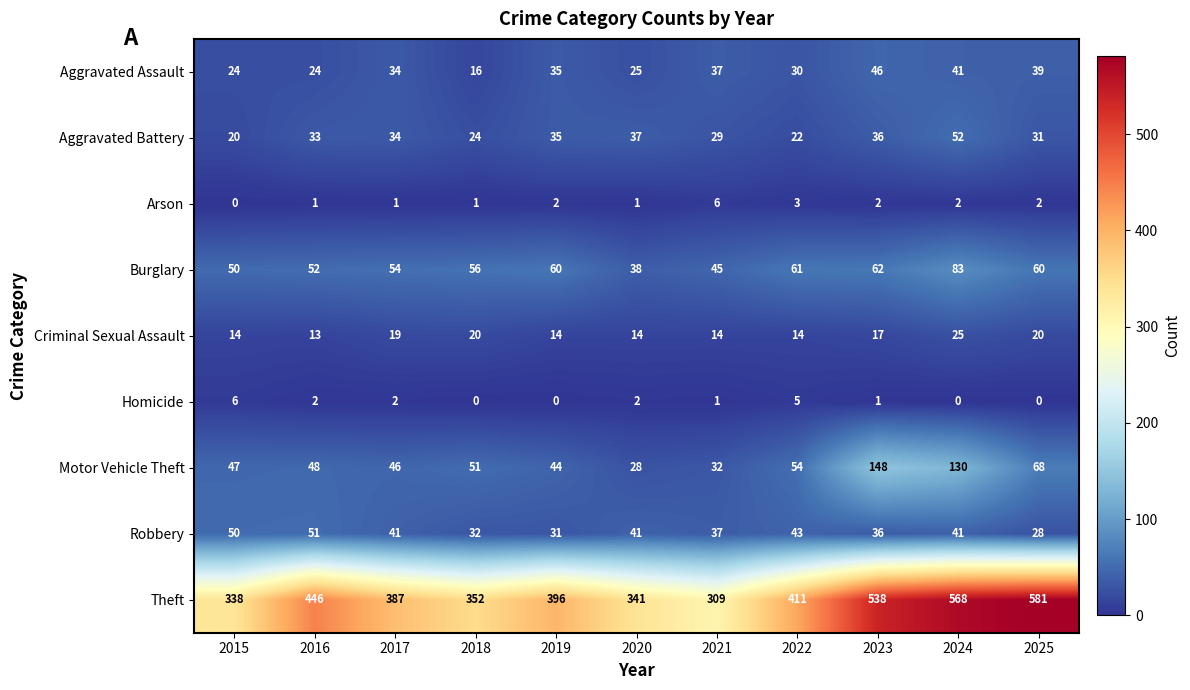

At which label does Criminal Sexual Assault reach its peak?

2024